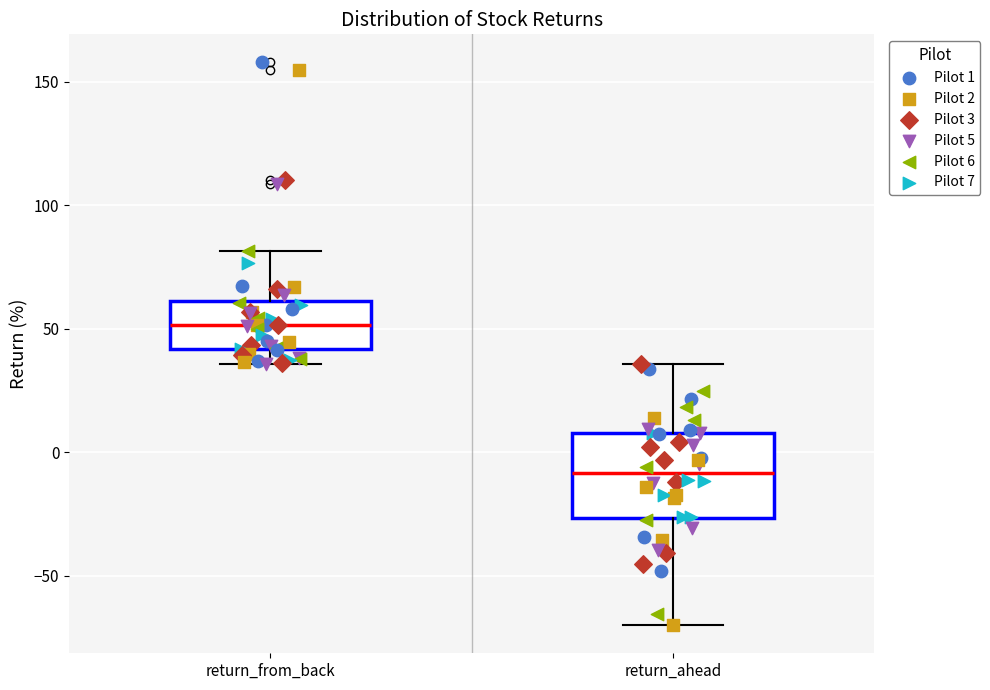

Reading left to right, read every box against the y-axis: the position of its median line, the range the box covers, and the ends of its whiskers. The values are not printed on the chart, so give them approximately, as read against the axis.

return_from_back: median 50, box 40 to 60, whiskers 35 to 80
return_ahead: median -10, box -25 to 10, whiskers -70 to 35